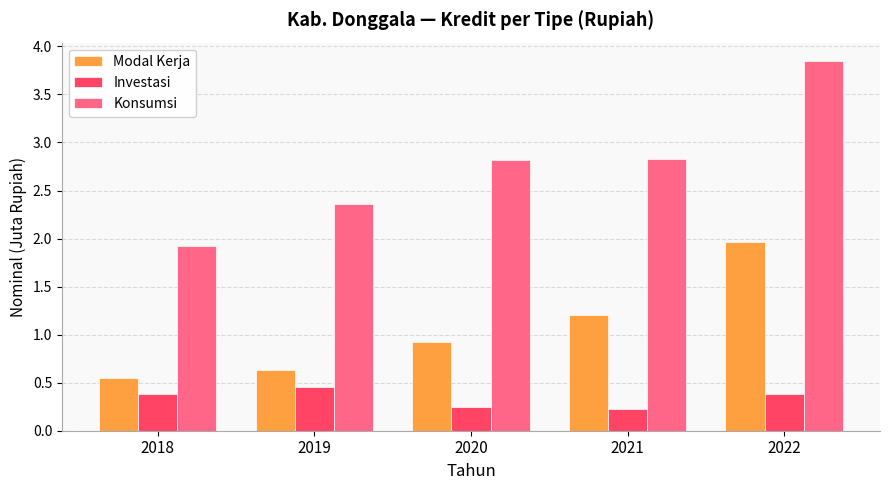

List the series in order of their overall mean, lowest first.

Investasi, Modal Kerja, Konsumsi